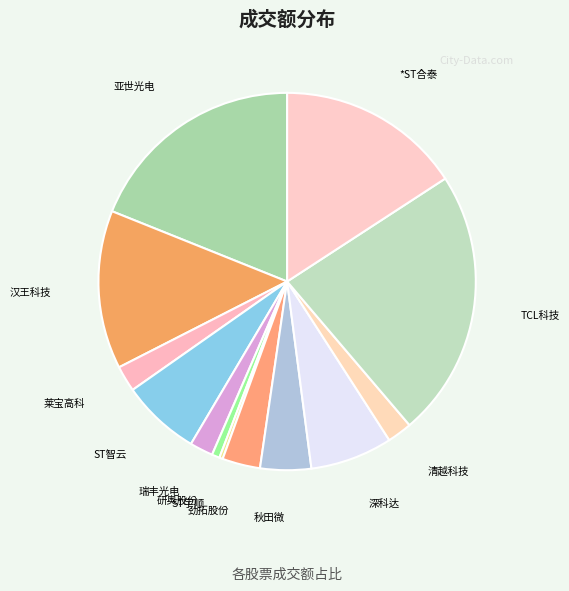

Is the sum of 秋田微 and 研奥股份 greater than half?

No